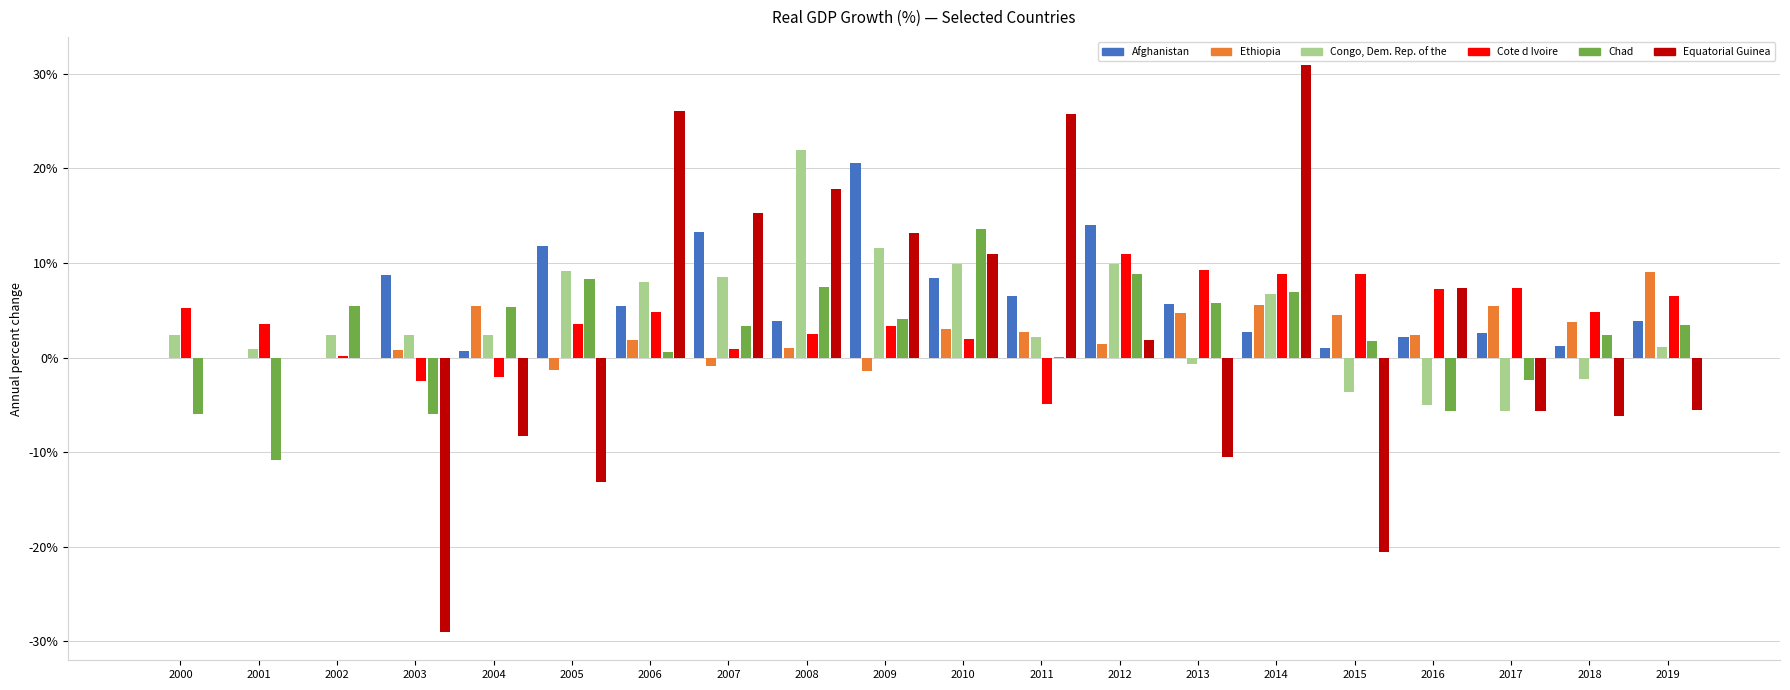

What is the sum of all Ethiopia values?

48.0